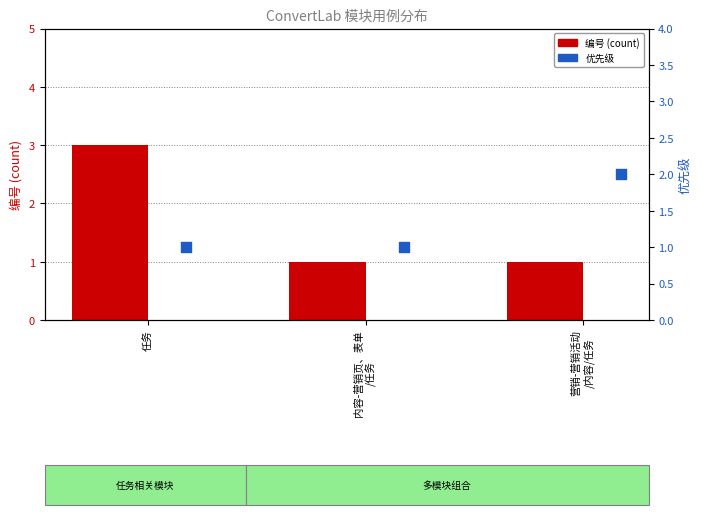

At how many categories does at least one series exceed 2?

1